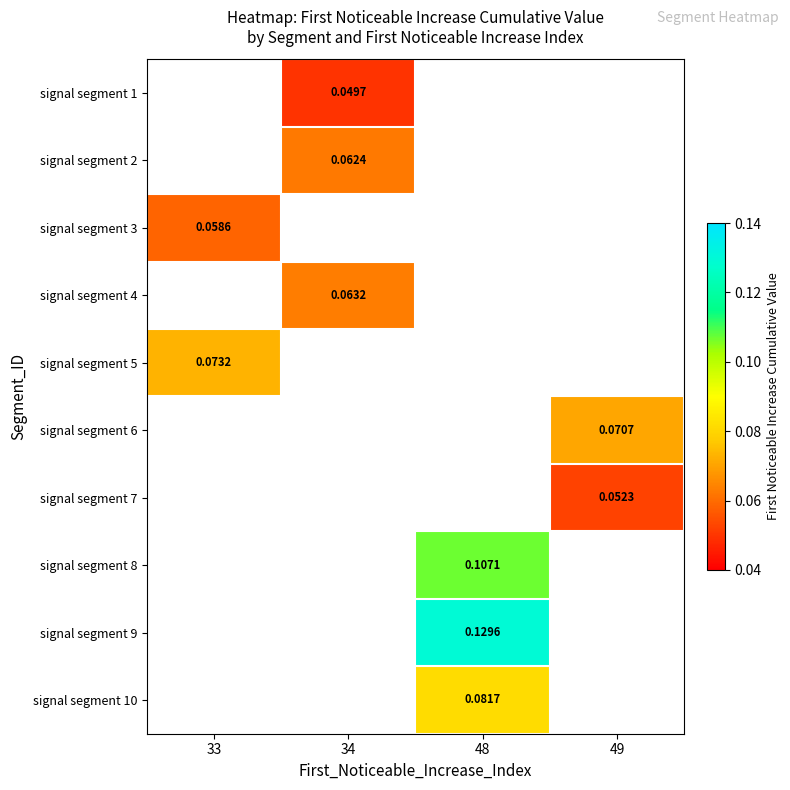

Between 49 and 34, which is larger?

34